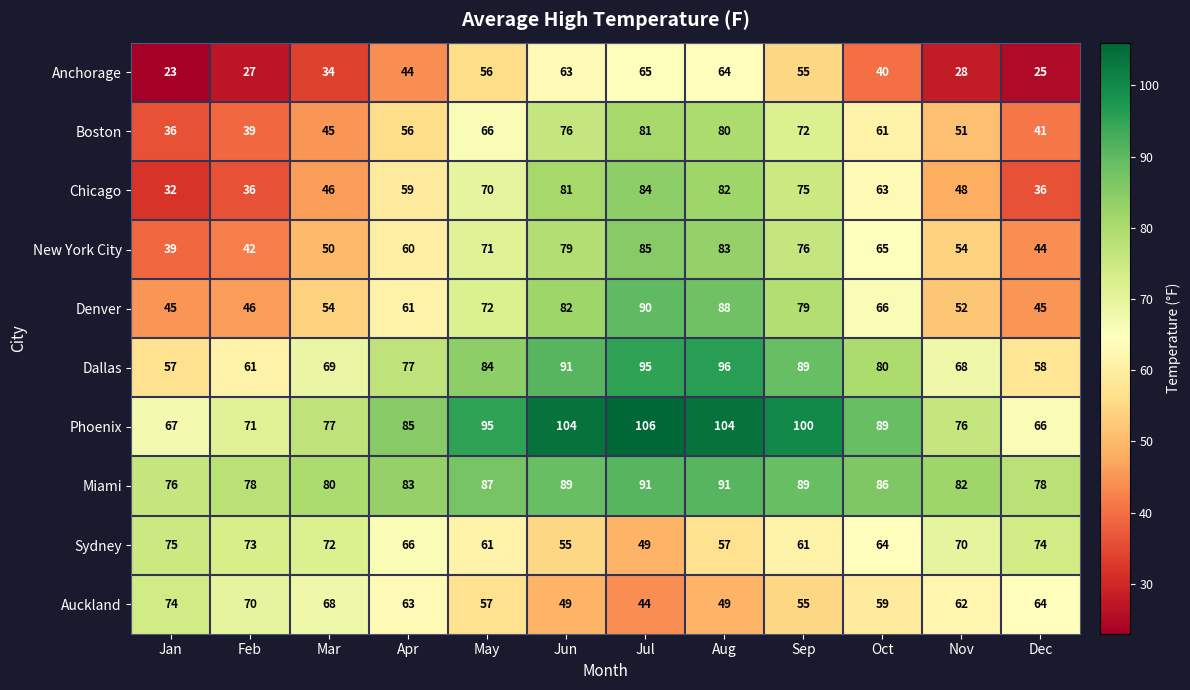

What is the spread (max minus min) of values at Feb?

51